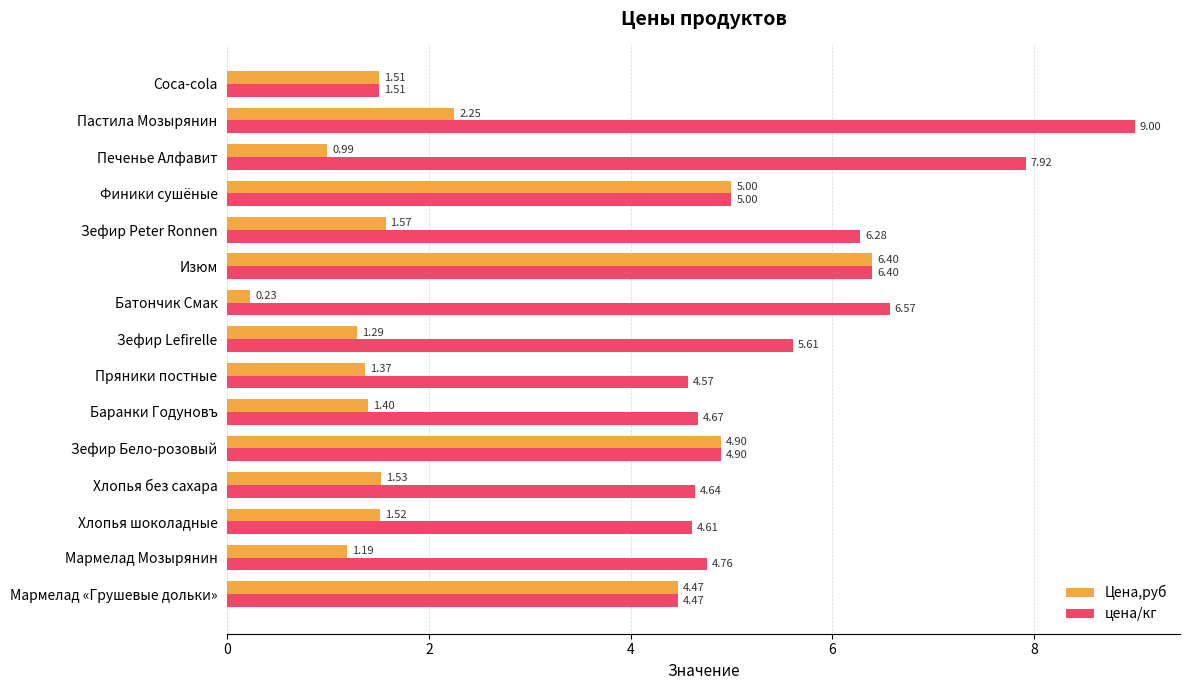

Which series changed the most between Изюм and Печенье Алфавит?

Цена,руб